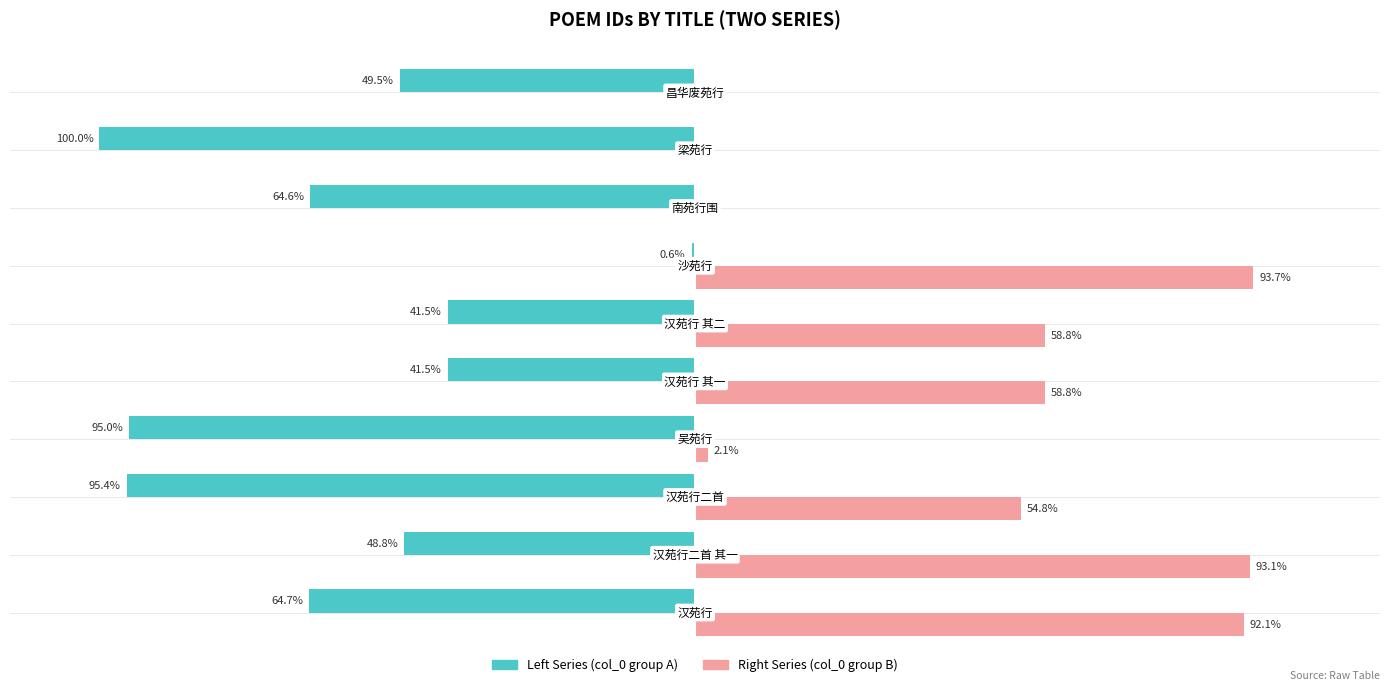

What are all the series names shown in the legend?

Left Series (col_0 group A), Right Series (col_0 group B)